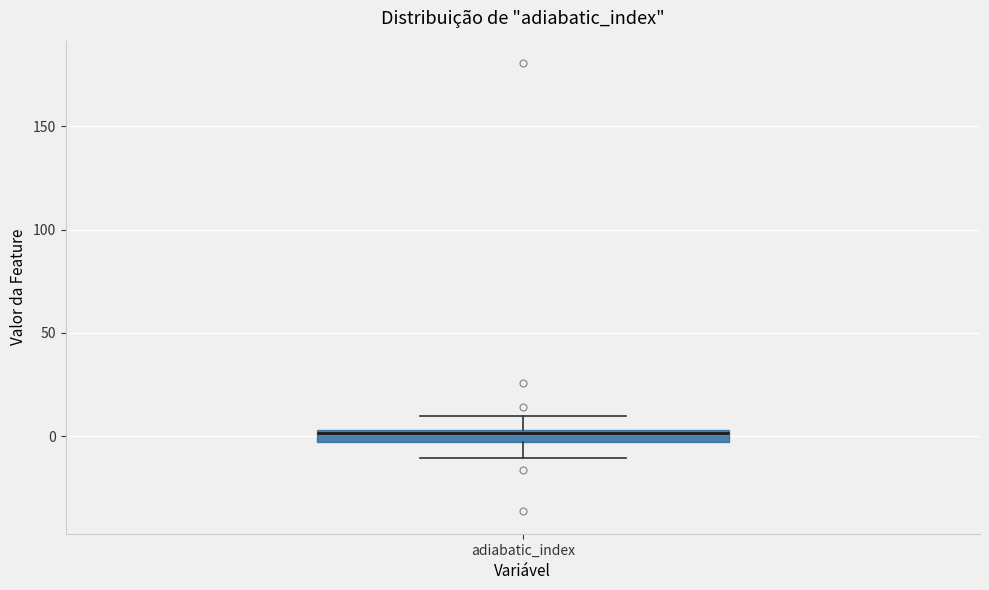

Where is the upper edge of the box for adiabatic_index on the y-axis? The values are not printed on the chart, so give them approximately, as read against the axis.

5